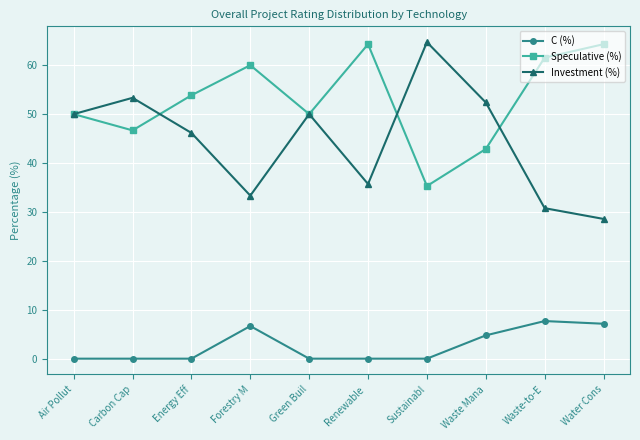

What is the sum of all Speculative (%) values?

528.8